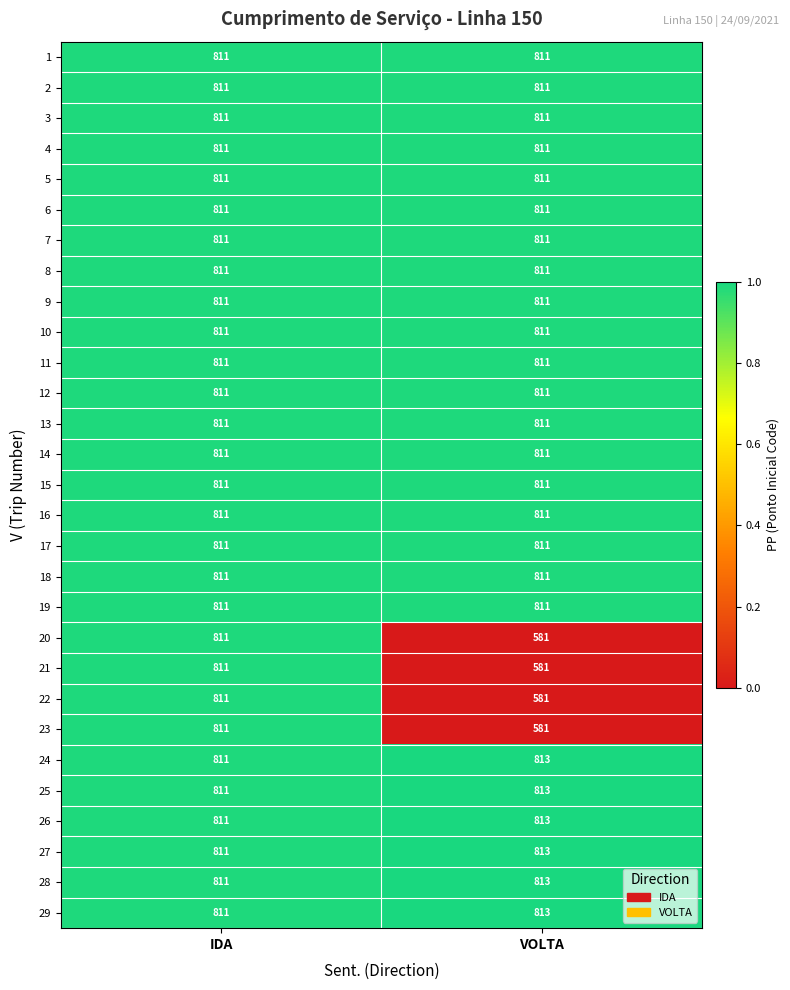

What is the approximate value of 25 at VOLTA?

813